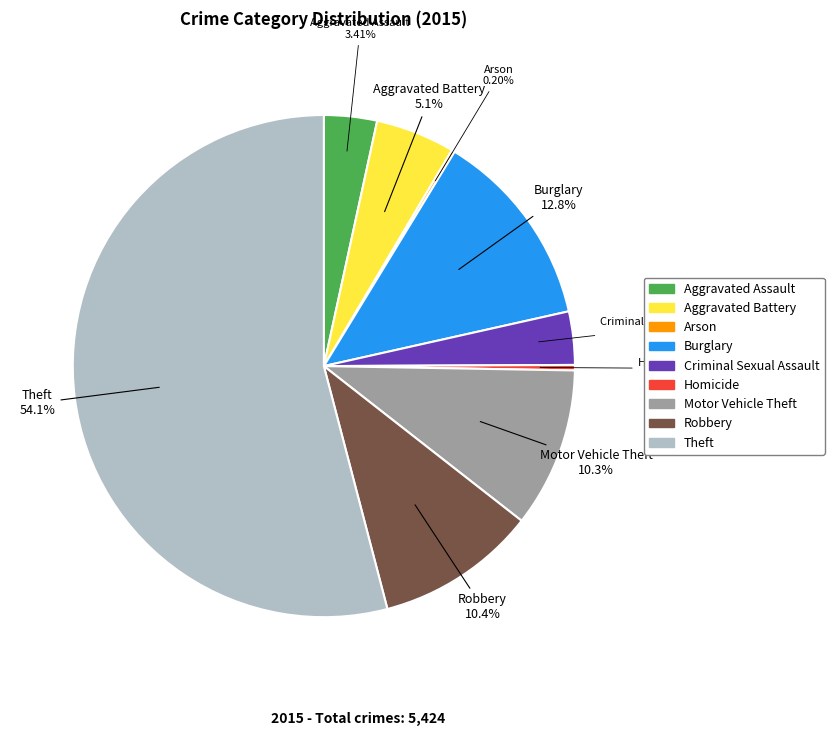

What is the total percentage of Homicide and Criminal Sexual Assault?

3.8%